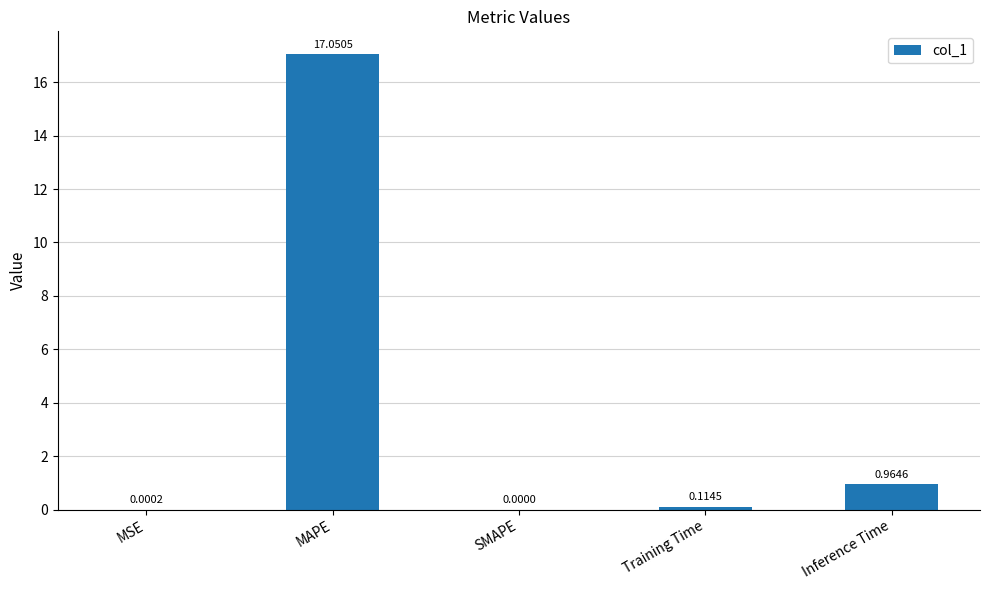

Which category has the highest value across all series?

MAPE